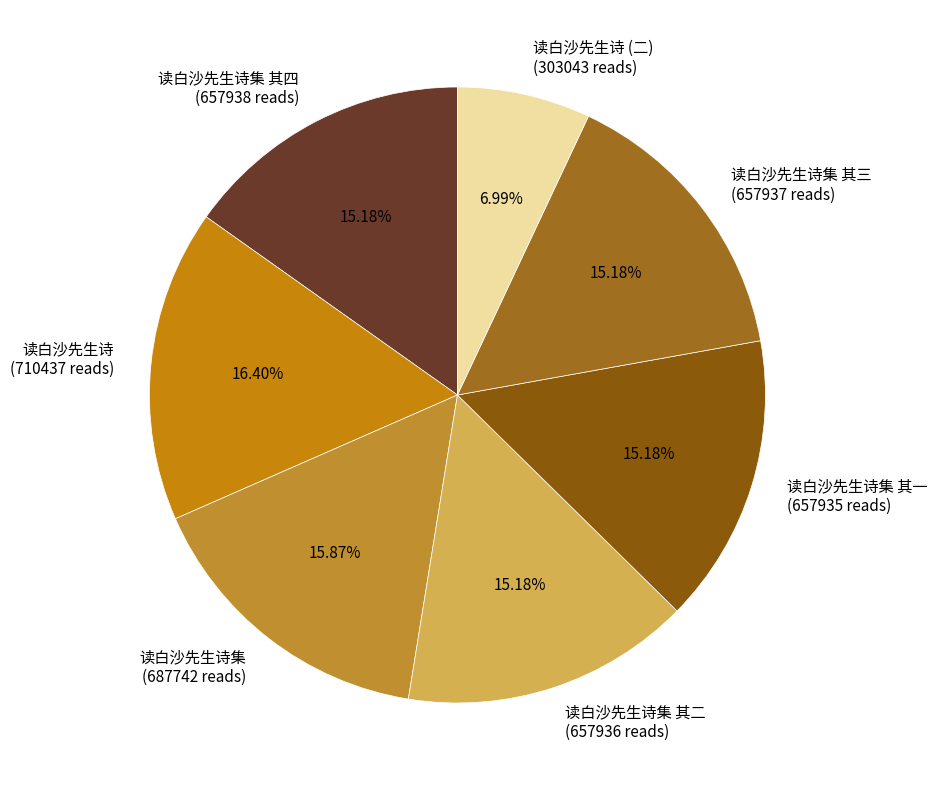

How many slices are in this pie chart?

7